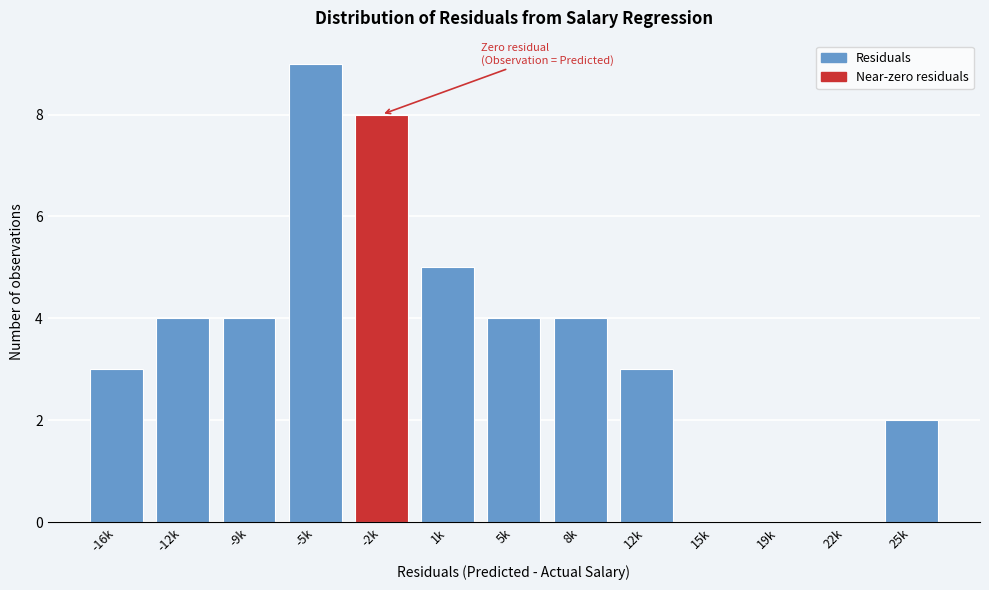

Reading right to left, transcribe all the data shown in this chart.

25k=2	22k=0	19k=0	15k=0	12k=3	8k=4	5k=4	1k=5	-2k=8	-5k=9	-9k=4	-12k=4	-16k=3